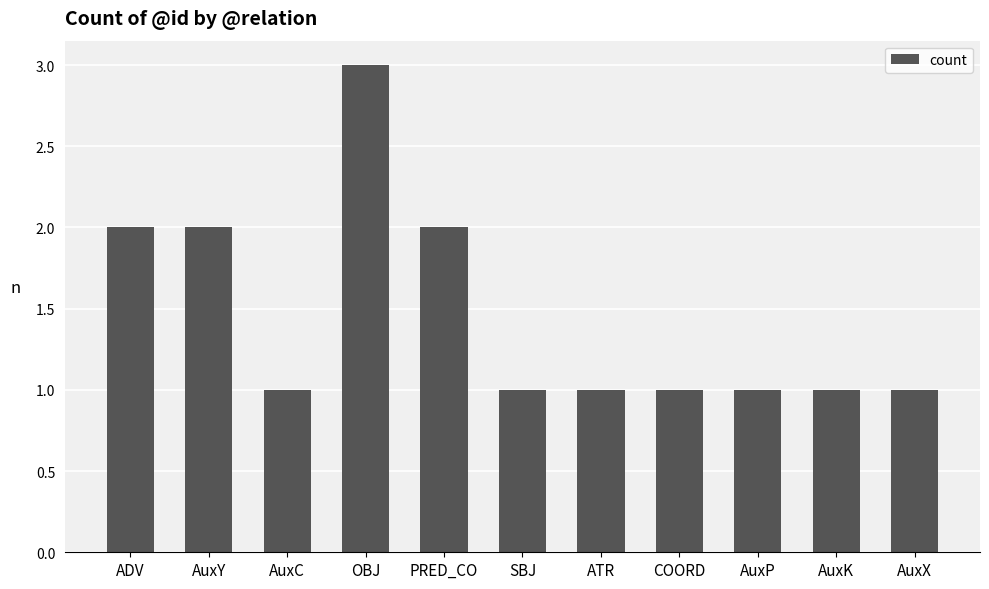

What is the ratio of the value at AuxC to the value at COORD?

1.0